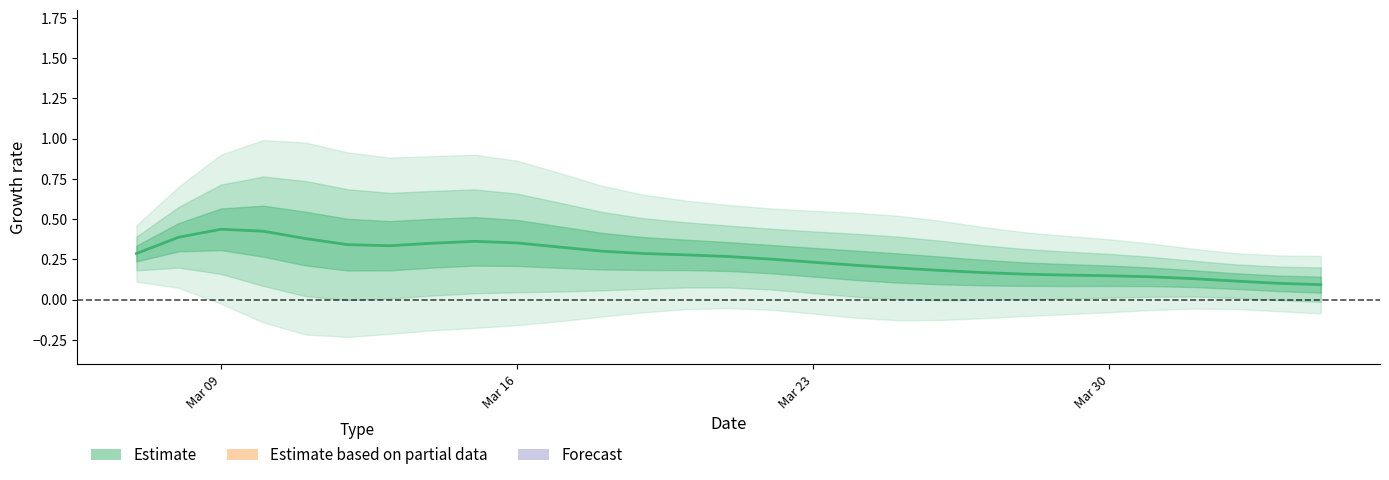

Does the chart have visible grid lines?

No